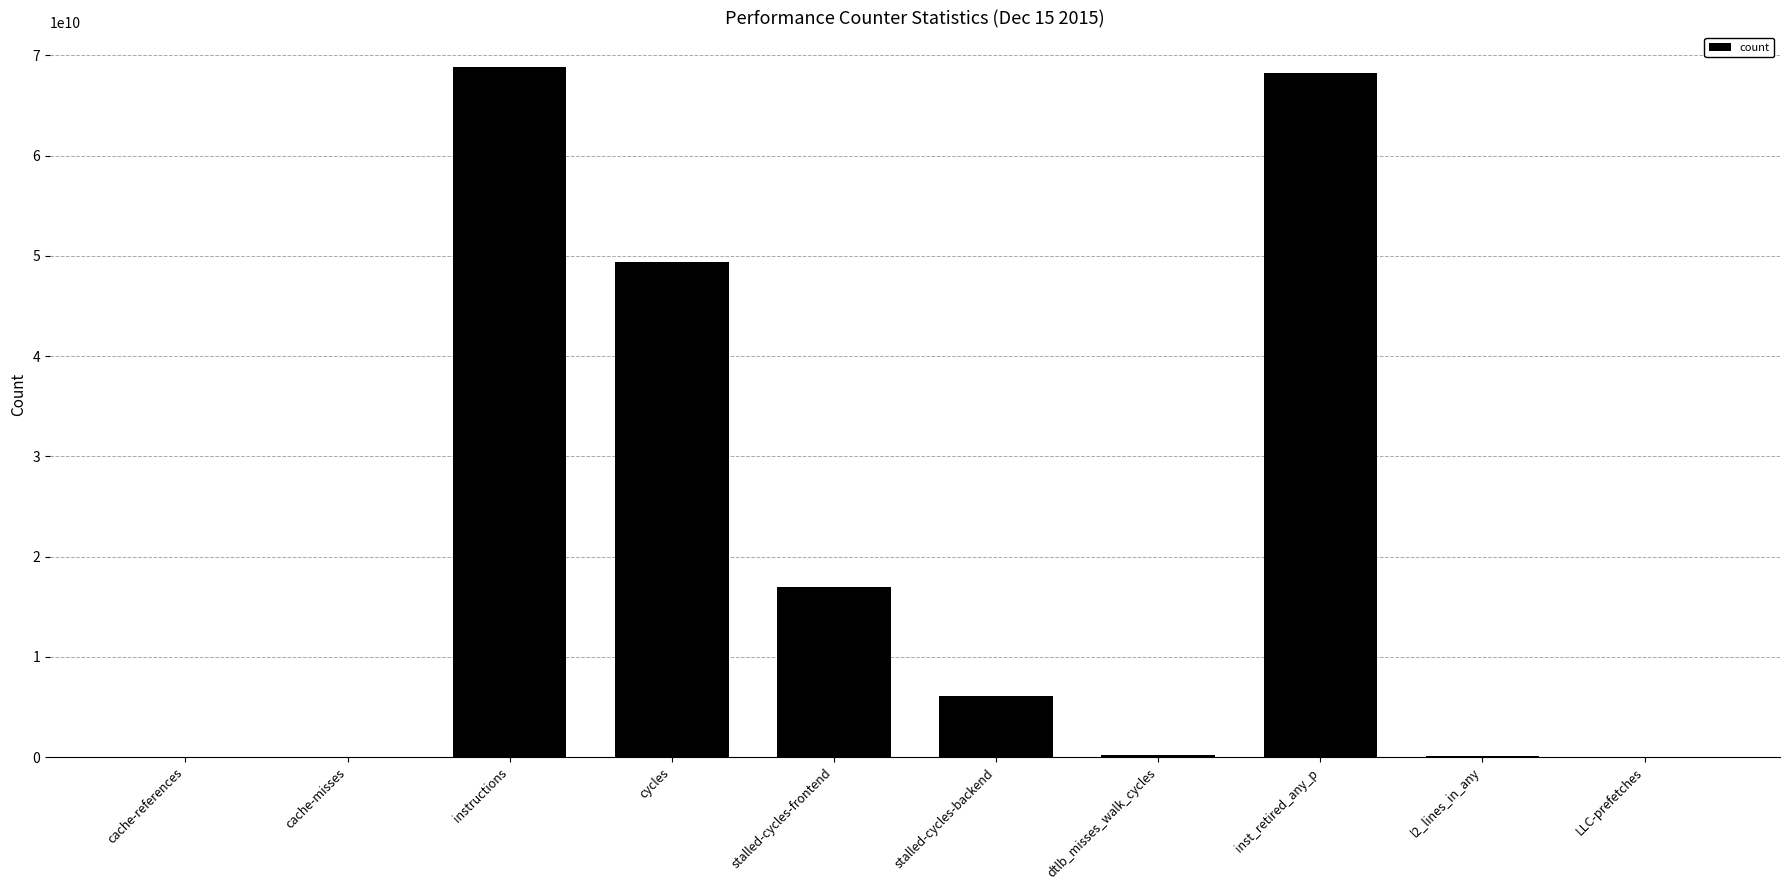

What is the approximate value at dtlb_misses_walk_cycles, to the nearest 10?

168838420